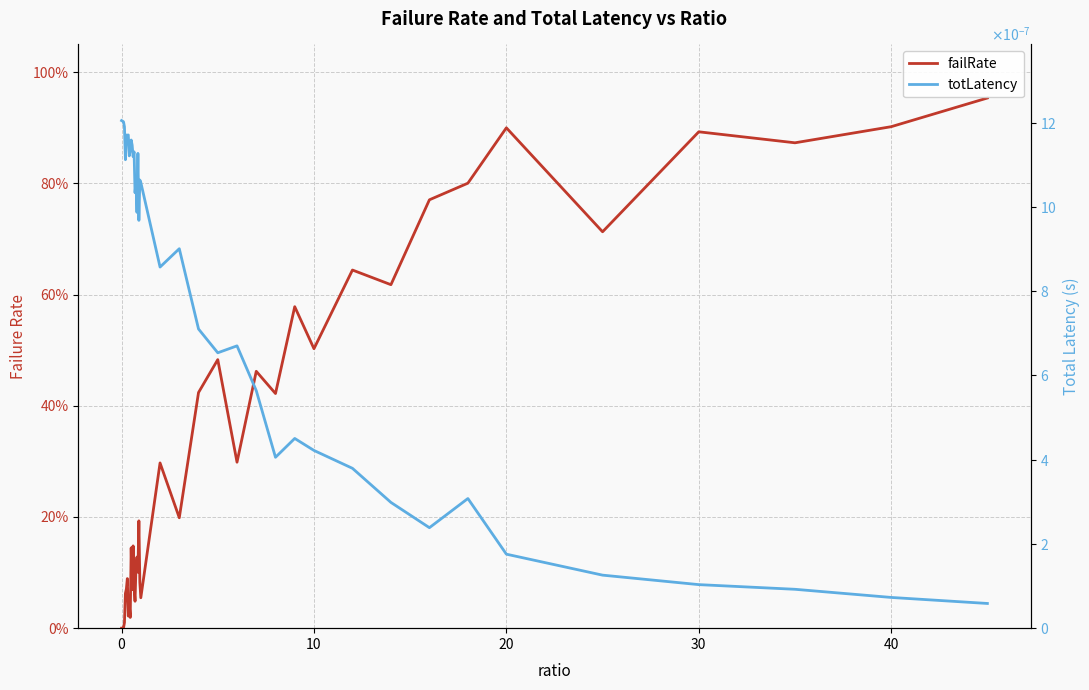

What is the difference between the second highest and second lowest values in the failRate series?

0.9